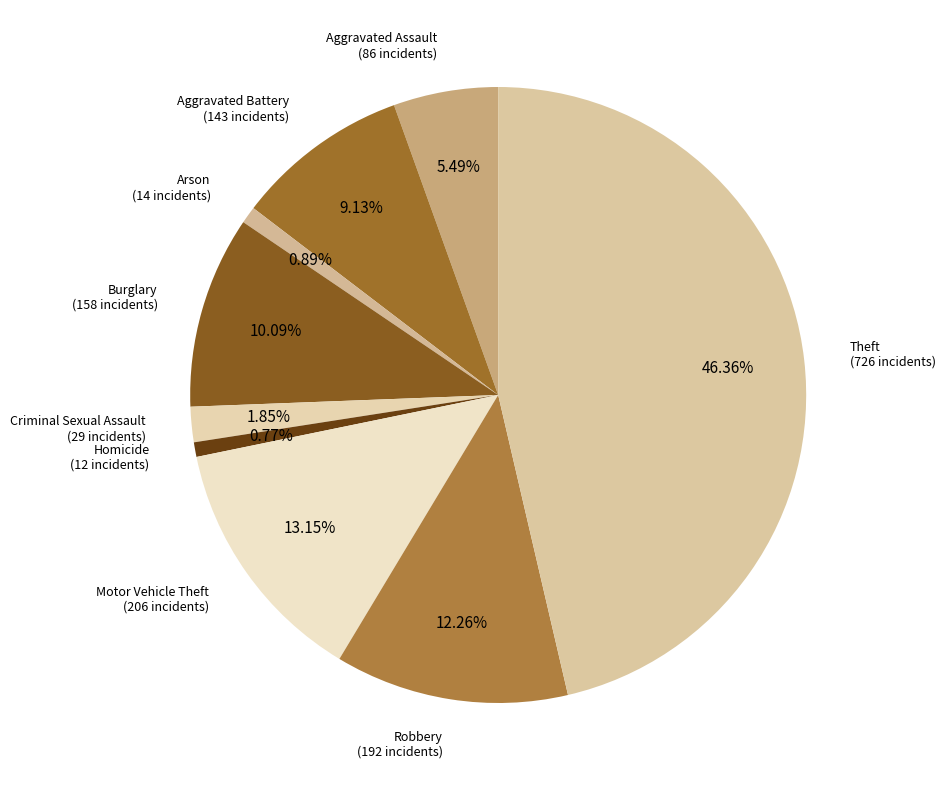

What is the smallest slice in the pie chart?

Homicide